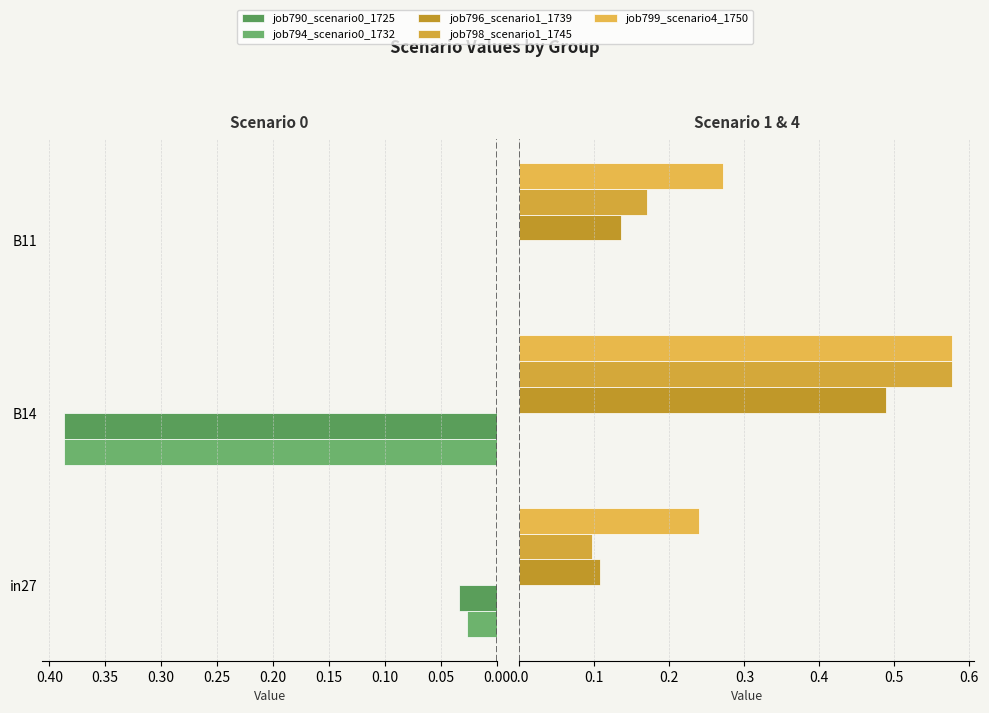

Reading left to right, transcribe all the data shown in this chart.

job790_scenario0_1725: 0.0	0.4	0.0
job794_scenario0_1732: 0.0	0.4	0.0
job796_scenario1_1739: 0.1	0.5	0.1
job798_scenario1_1745: 0.1	0.6	0.2
job799_scenario4_1750: 0.2	0.6	0.3